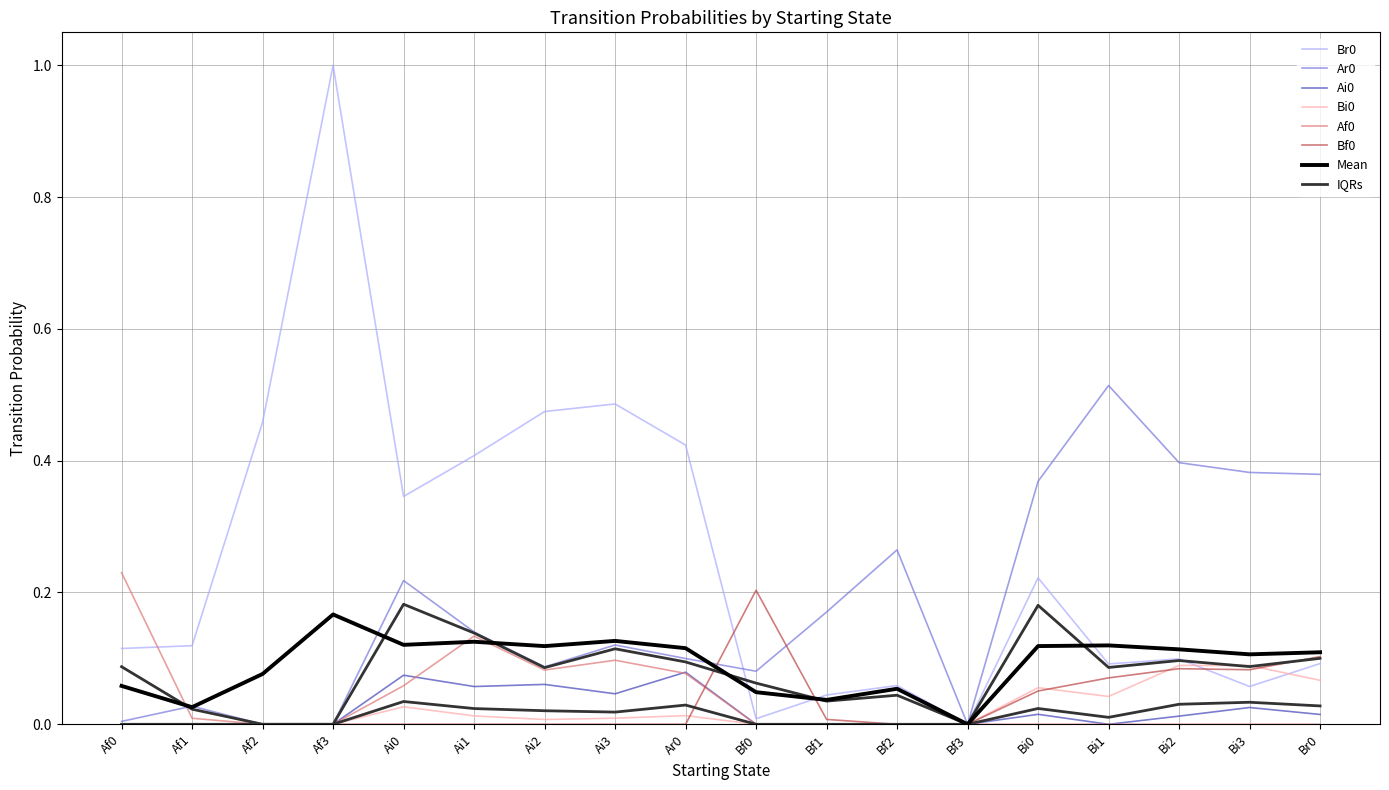

What is the sum of the Ar0 values at Bf1 and Af1?

0.2